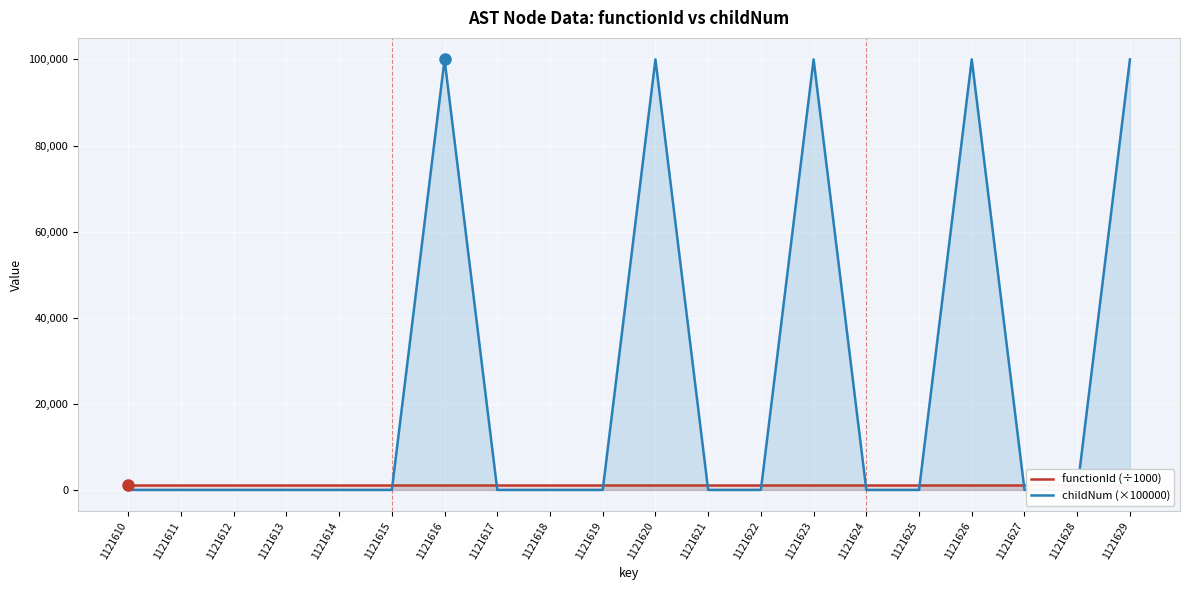

How many distinct data groups are displayed?

2